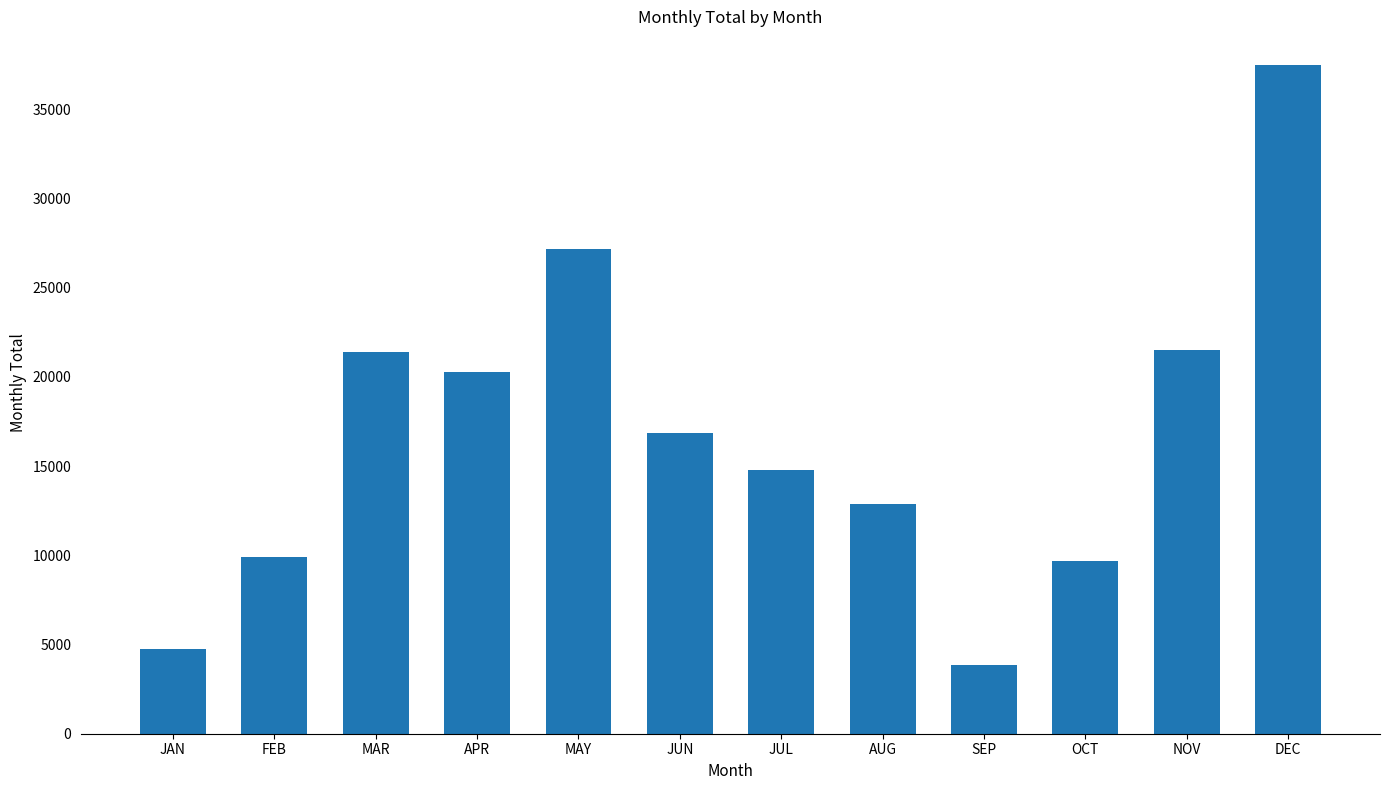

What is the average value?

16701.5